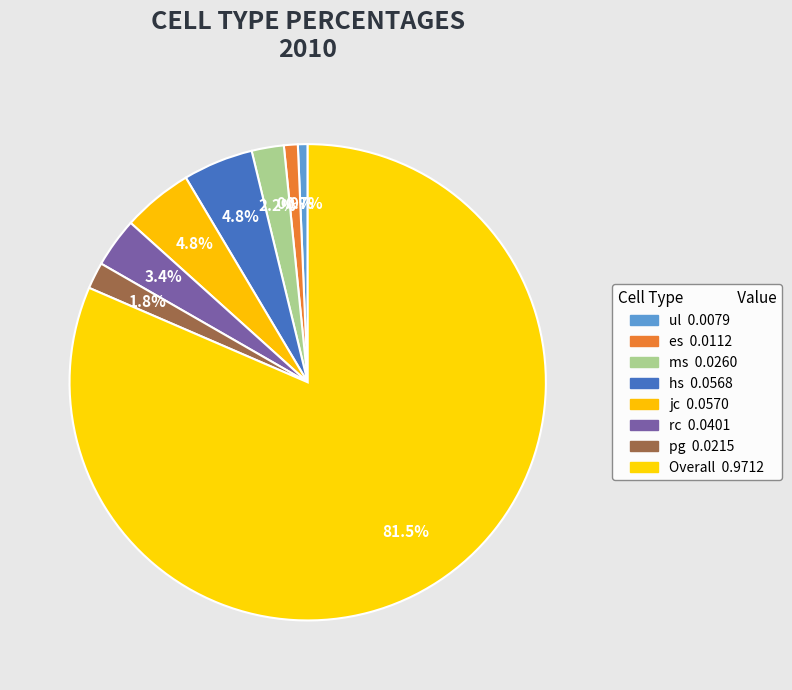

How many segments does this pie chart have?

8